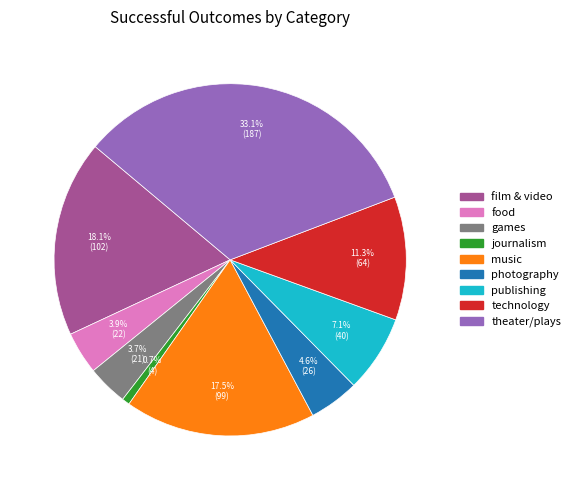

Which category has the smallest portion of the pie?

journalism